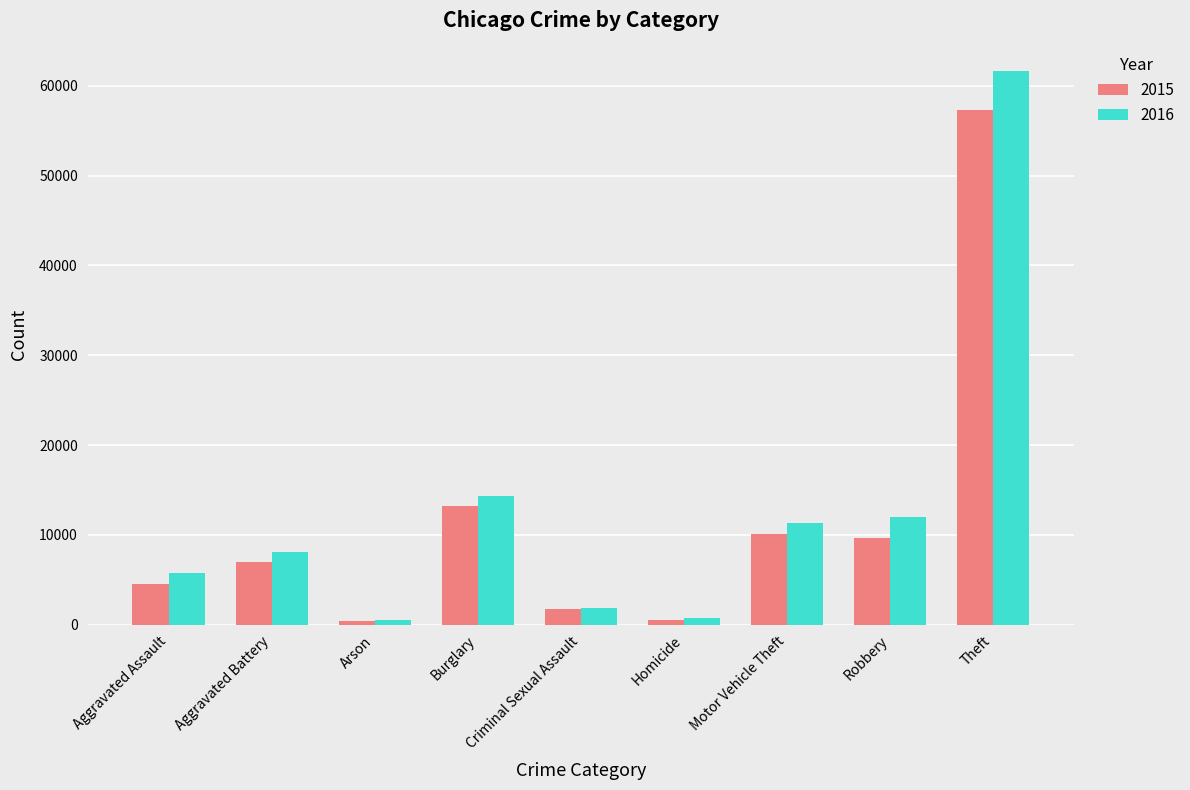

List the series in order of their overall mean, lowest first.

2015, 2016